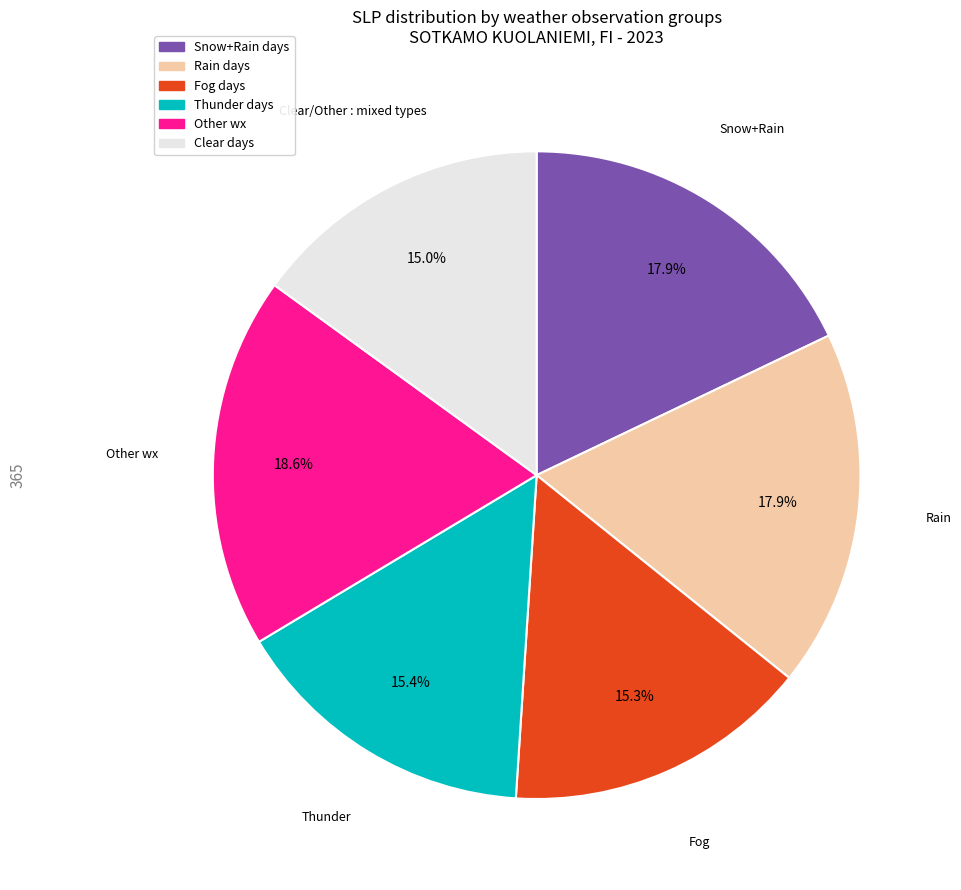

To the nearest percent, what is the difference between the largest and smallest slice percentages?

4%